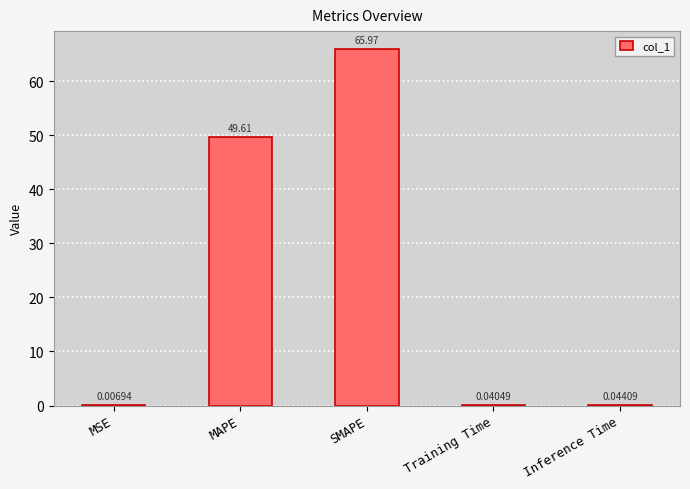

At which label is the value closest to 32?

MAPE